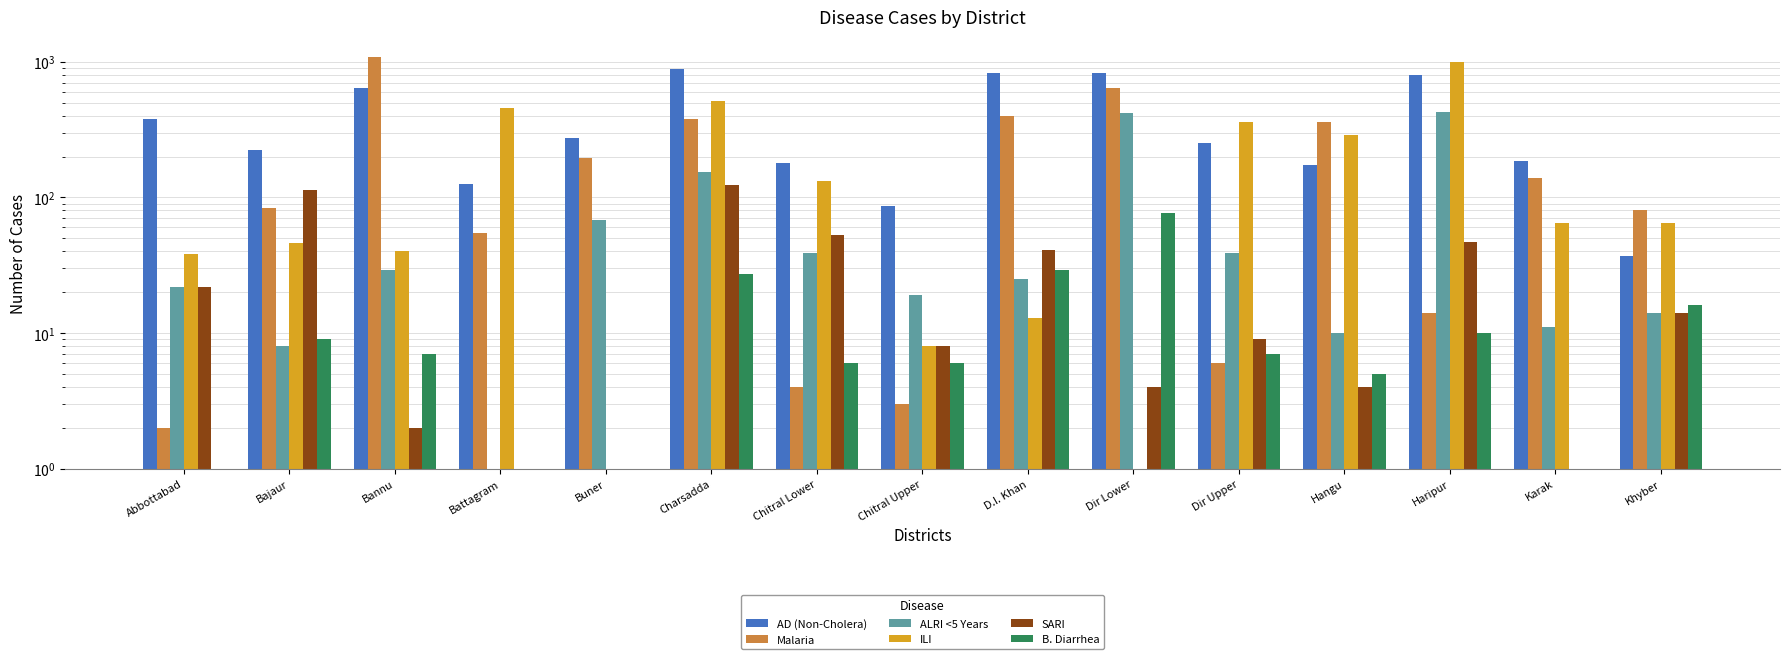

What is the label of the 11th bar from the right?

Buner